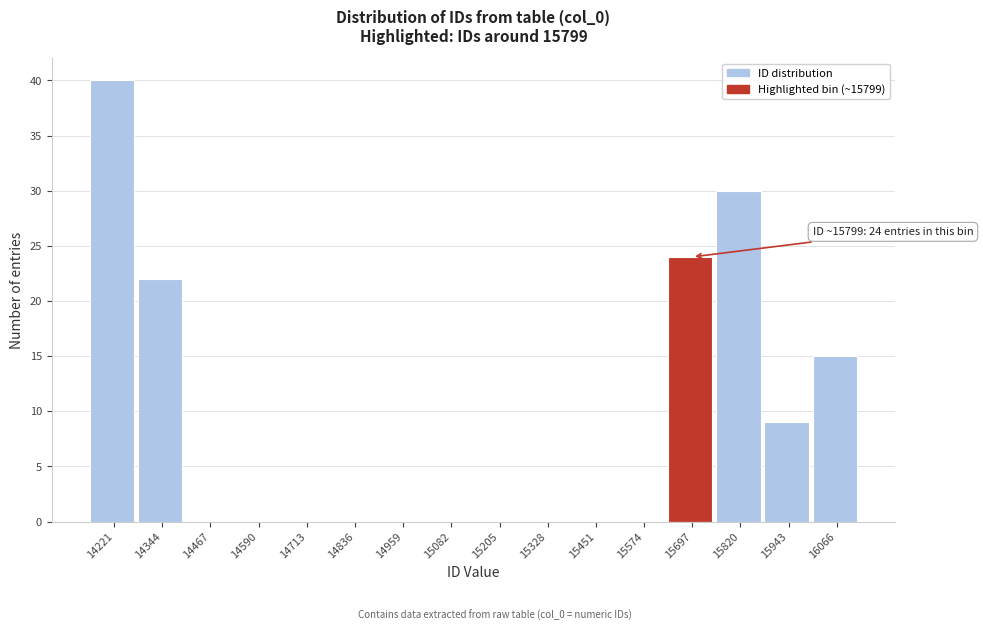

Reading right to left, transcribe all the data shown in this chart.

16066=15	15943=9	15820=30	15697=24	15574=0	15451=0	15328=0	15205=0	15082=0	14959=0	14836=0	14713=0	14590=0	14467=0	14344=22	14221=40